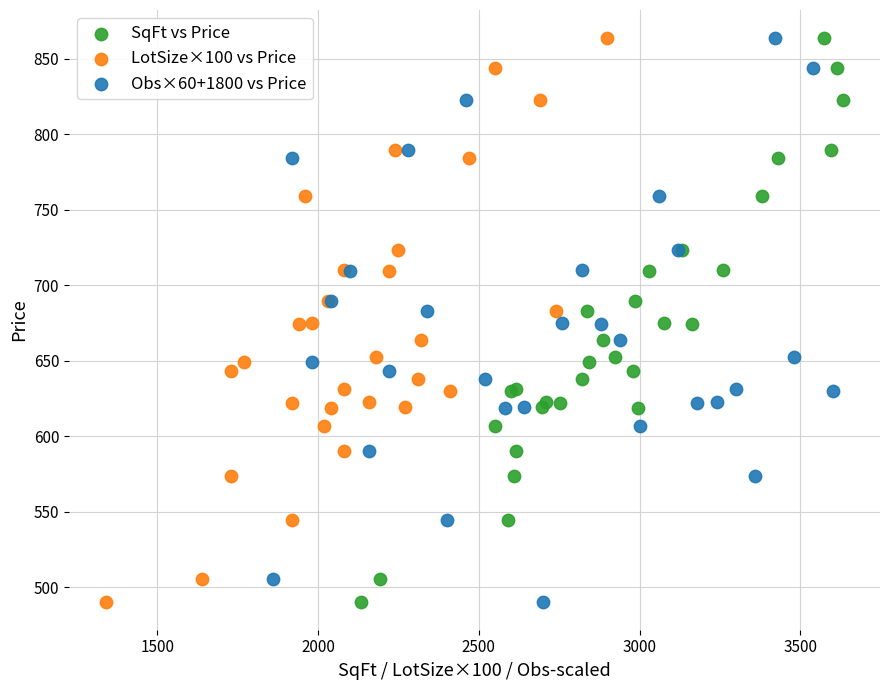

What are all the series names shown in the legend?

SqFt vs Price, LotSize×100 vs Price, Obs×60+1800 vs Price